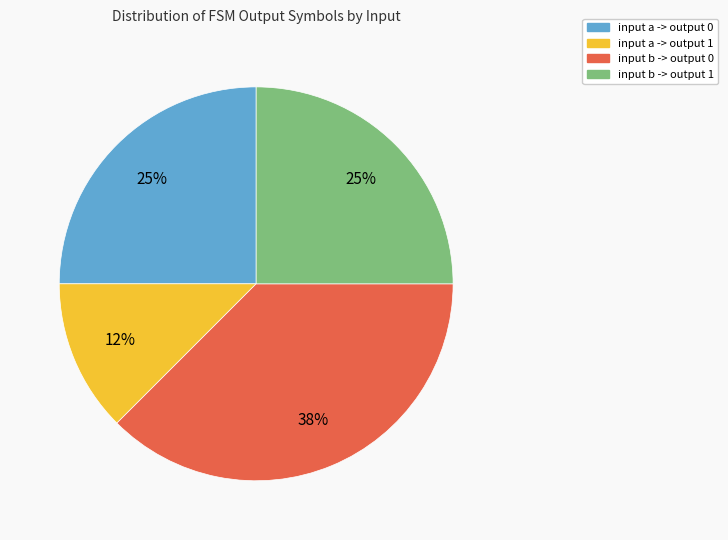

What is the ratio of the value at input a -> output 1 to the value at input a -> output 0?

0.5